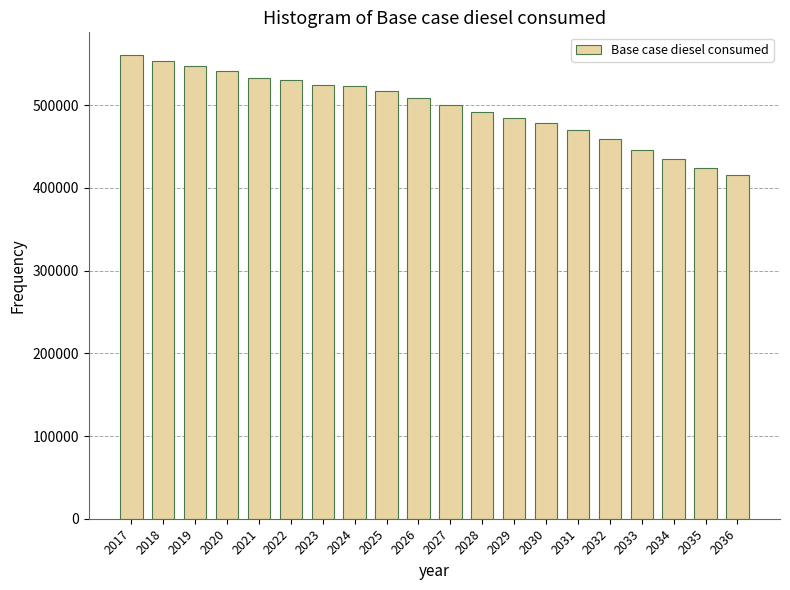

What is the smallest value displayed?

415400